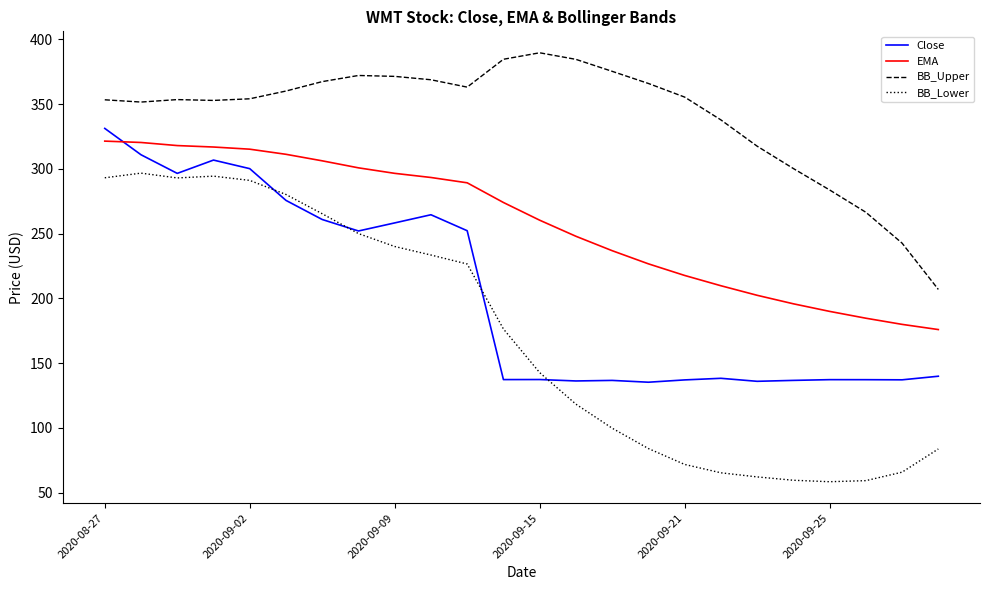

How many values in the Close series exceed 139?

12